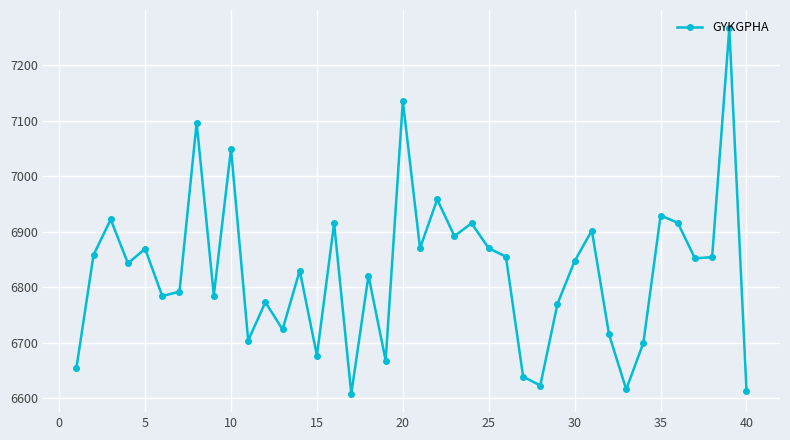

What is the value of the 21st point from the left?

6870